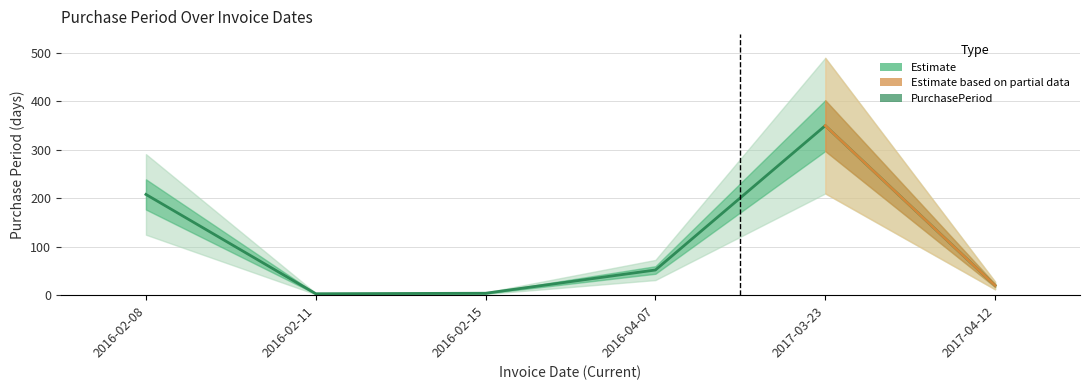

Reading left to right, transcribe all the data shown in this chart.

208	3	4	52	350	20